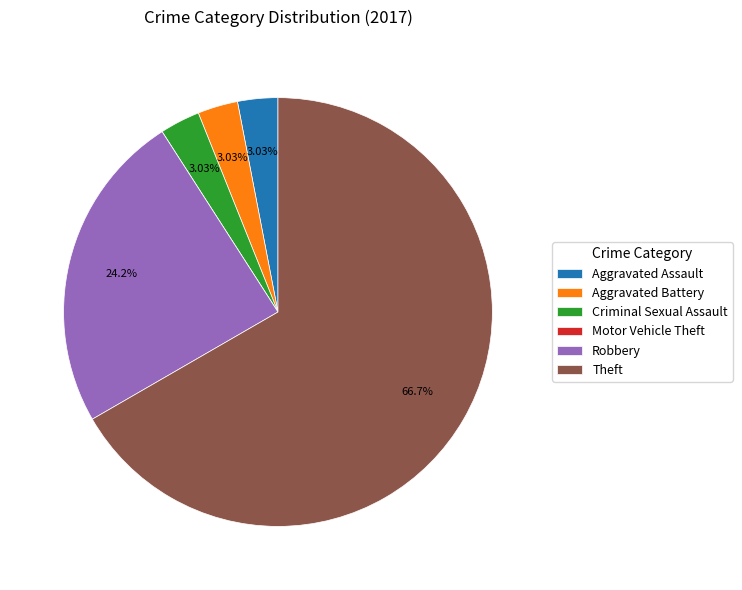

To the nearest percent, what is the combined percentage of Aggravated Battery and Theft?

70%